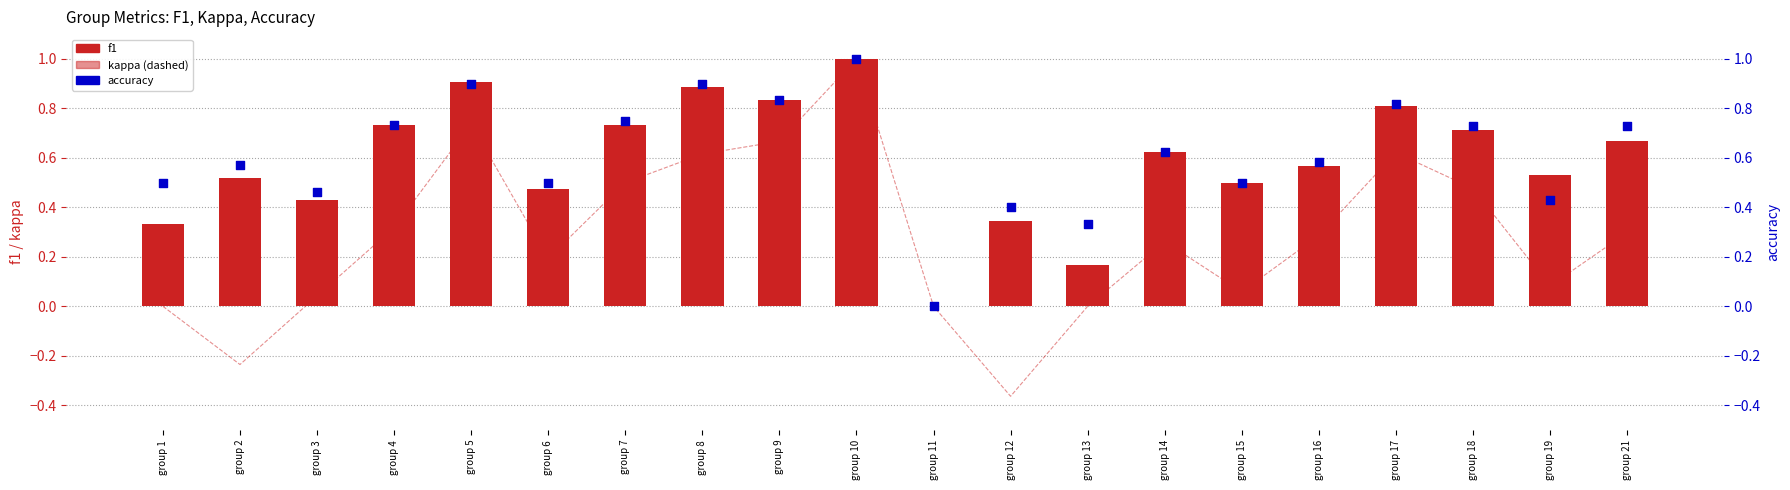

Which series contains the lowest Y value?

kappa